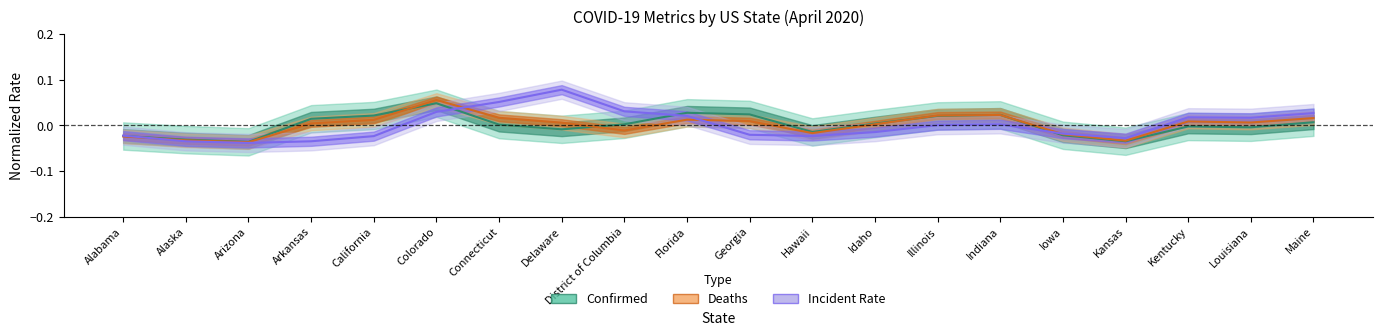

Rank the series at Arizona from highest to lowest value.

Confirmed (normalized), Deaths (normalized), Incident Rate (normalized)